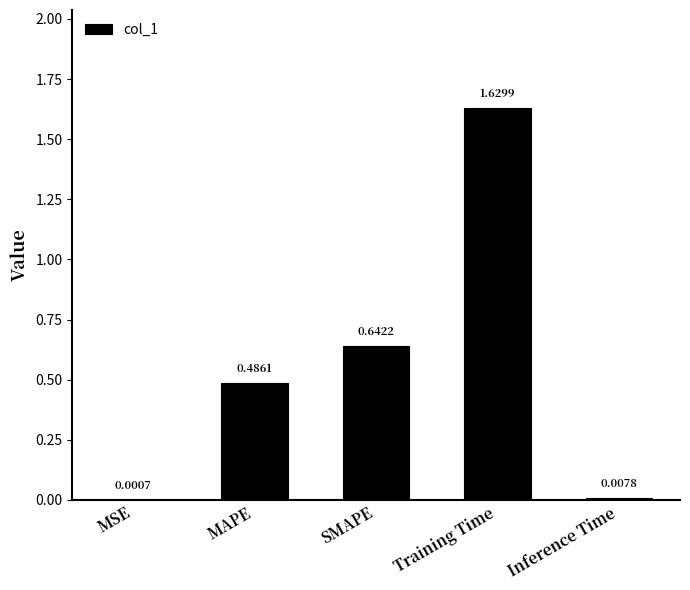

Where is the data nearest to the value 0?

MSE